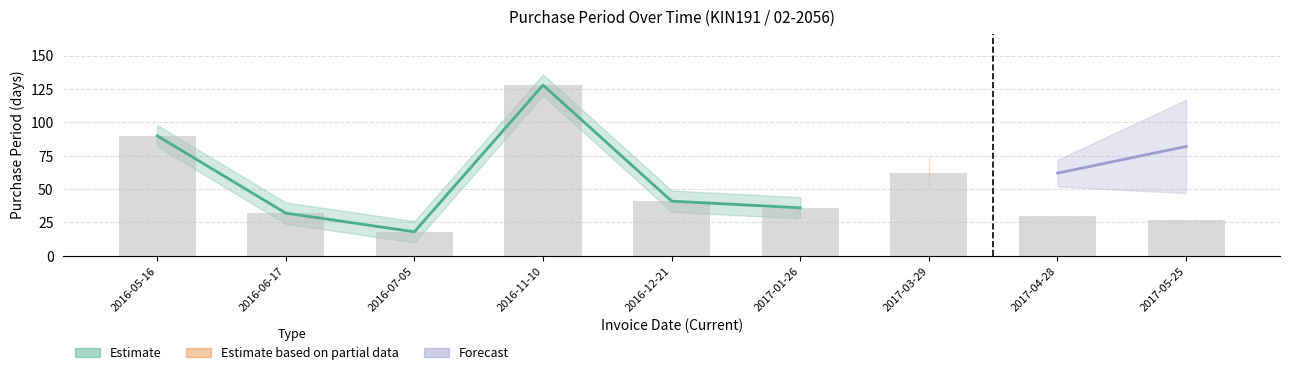

Are the bars grouped side by side (vs. stacked)?

No